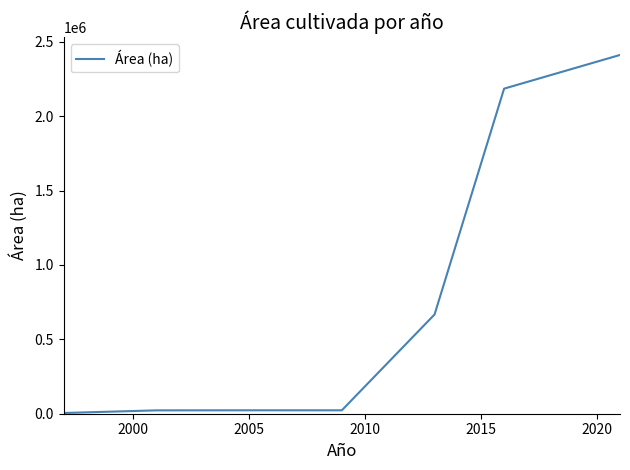

True or false: the data has more than 1 interior local peaks.

False